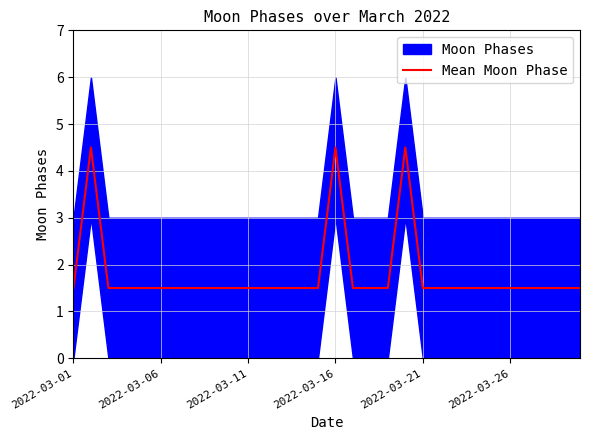

Does the chart have visible grid lines?

Yes